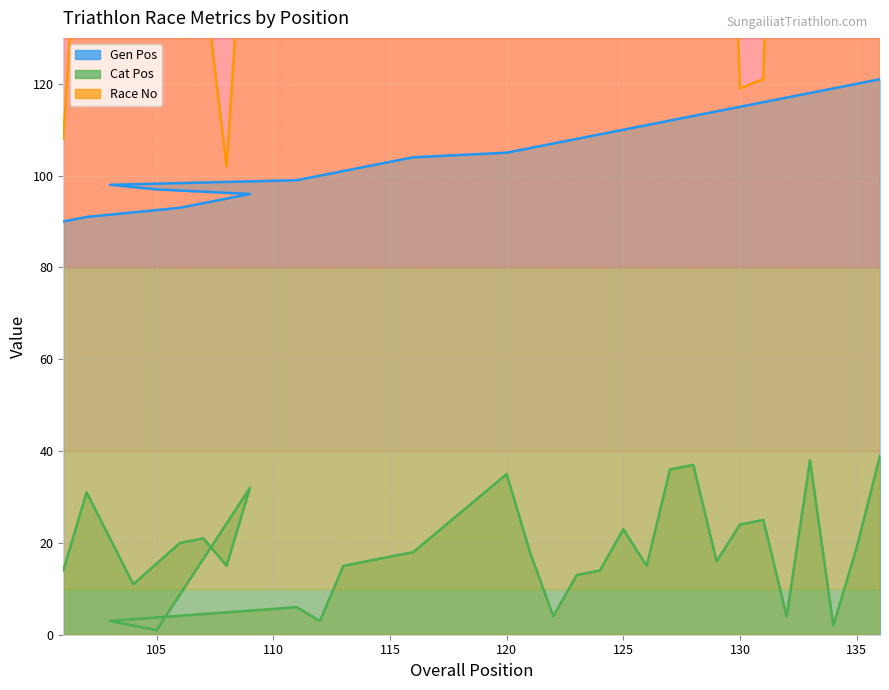

What is the difference between the highest and lowest values at 134?

306